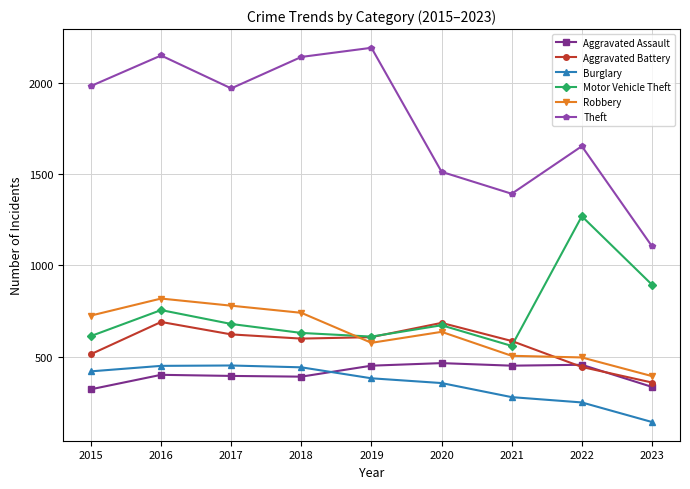

How many interior local valleys does the Theft series have?

2